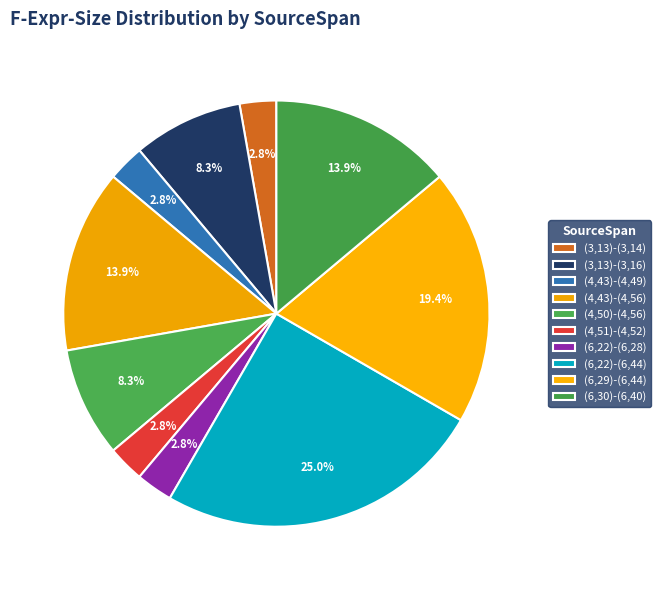

Combined, do (3,13)-(3,16) and (4,50)-(4,56) account for over 50%?

No